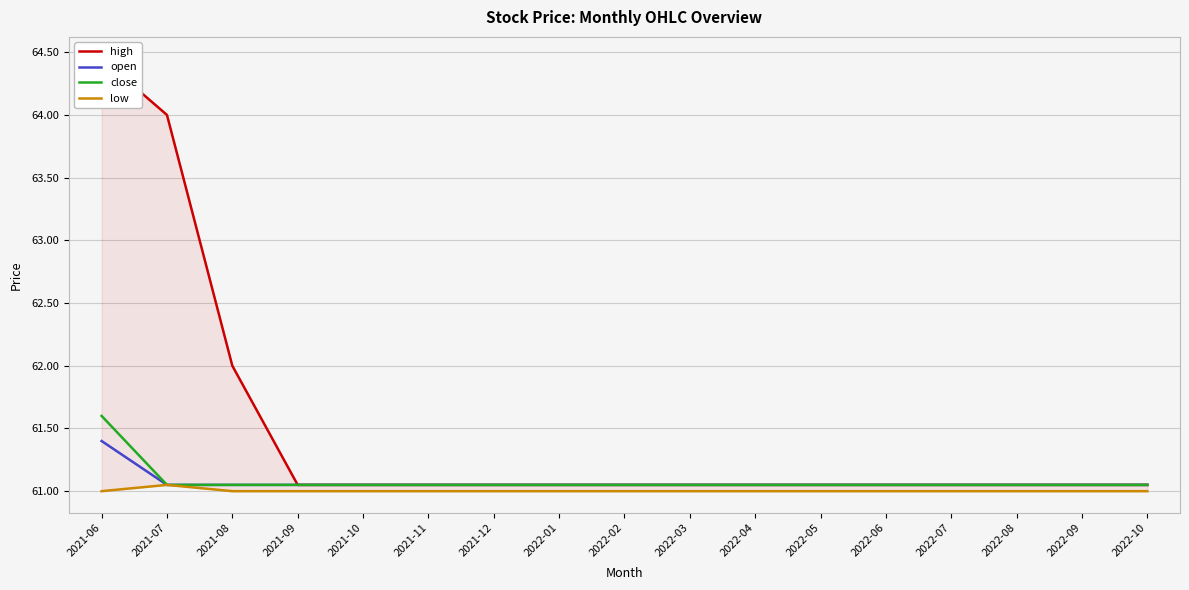

Which series changed the most between 2022-05 and 2022-09?

high